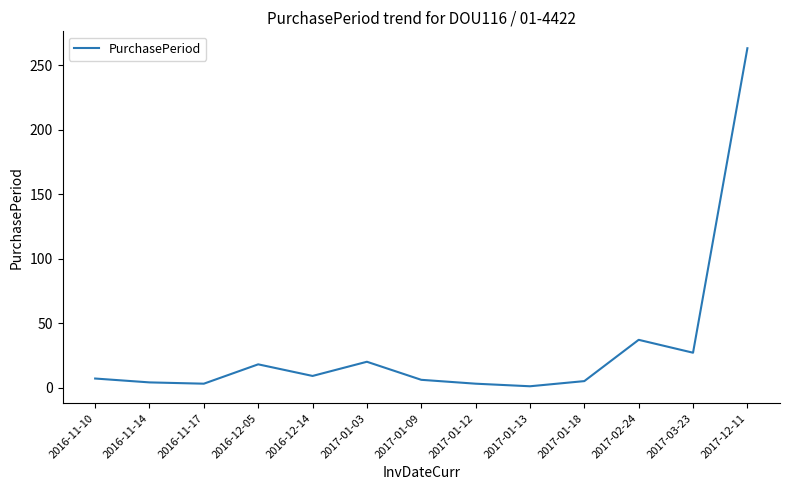

What is the ratio of the value at 2016-11-14 to the value at 2017-01-18?

0.8